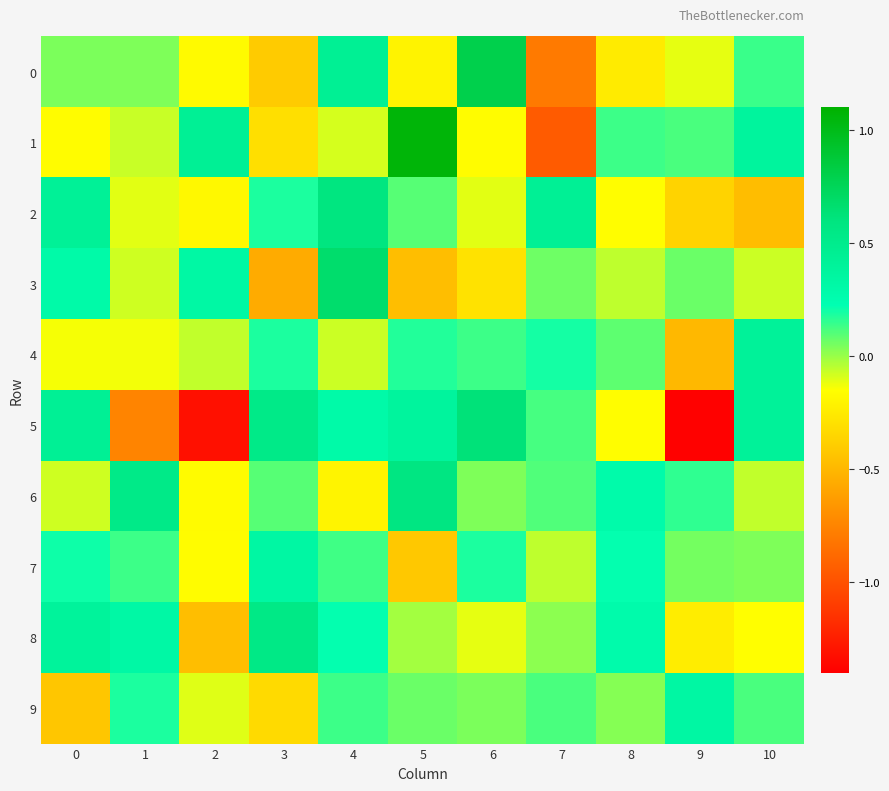

How many categories are shown in the chart?

11